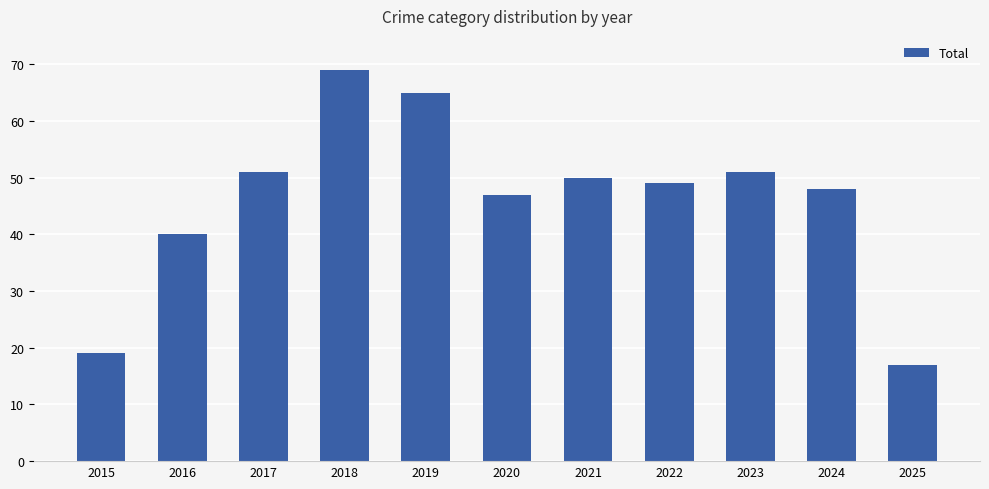

What is the difference between the maximum and minimum values?

52